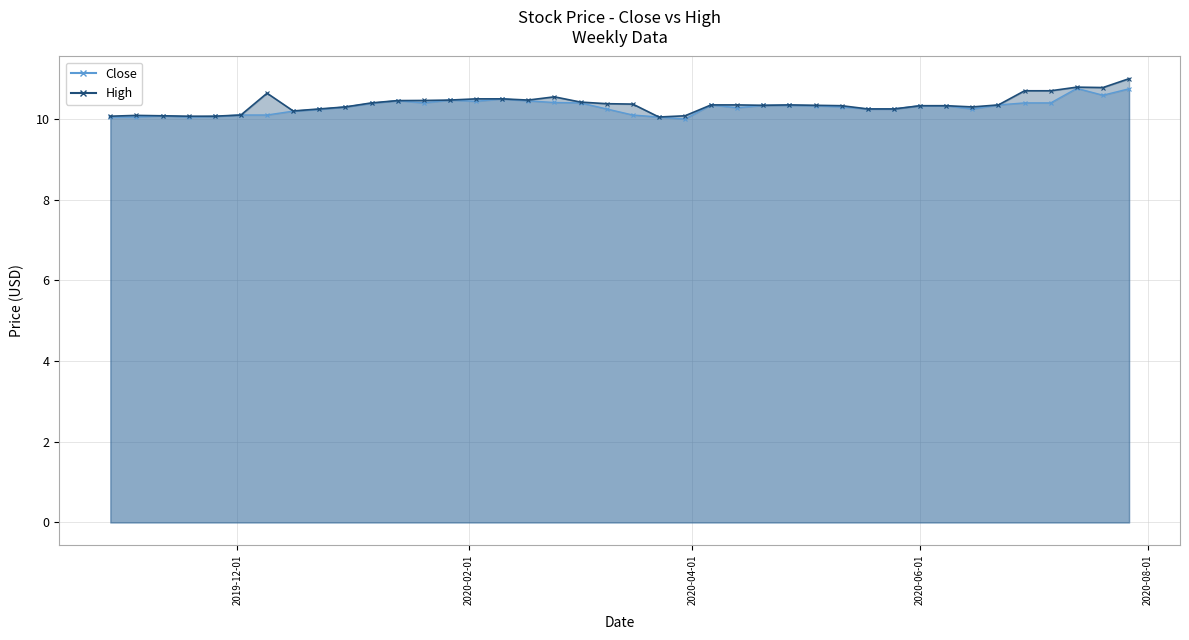

What is the lowest value of the Close series?

10.0